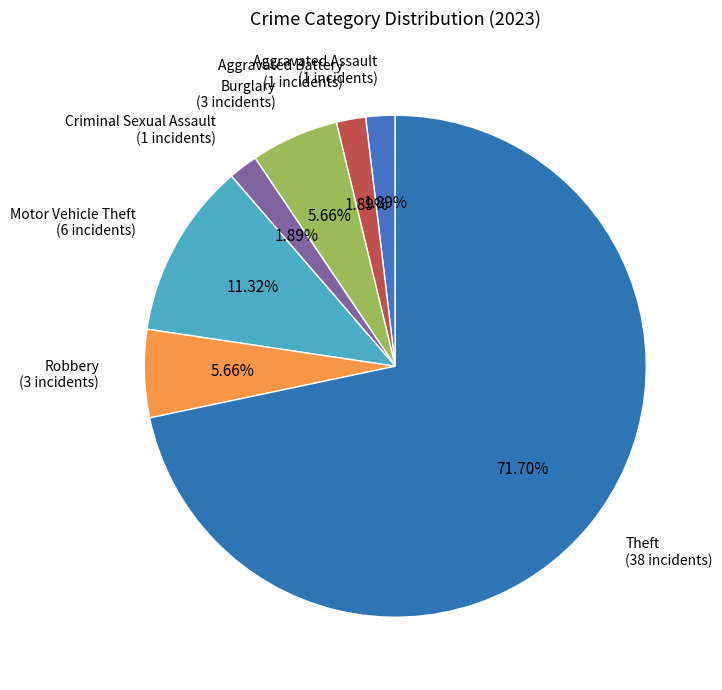

Approximately how many times larger is the value at Motor Vehicle Theft compared to Criminal Sexual Assault?

6.0